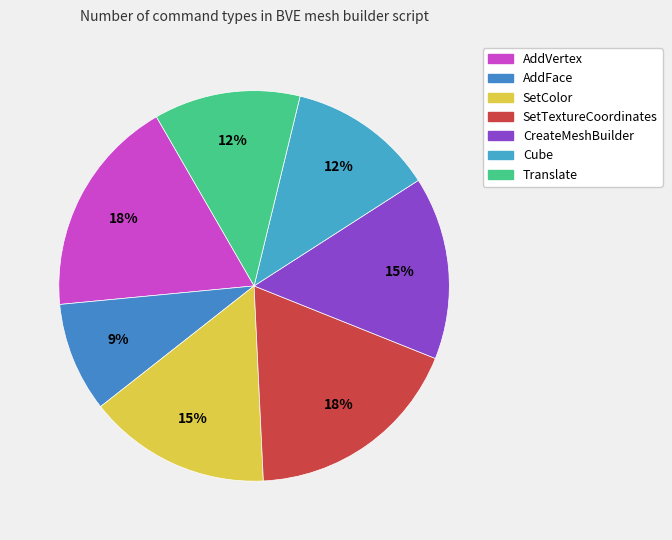

How many slices are in this pie chart?

7